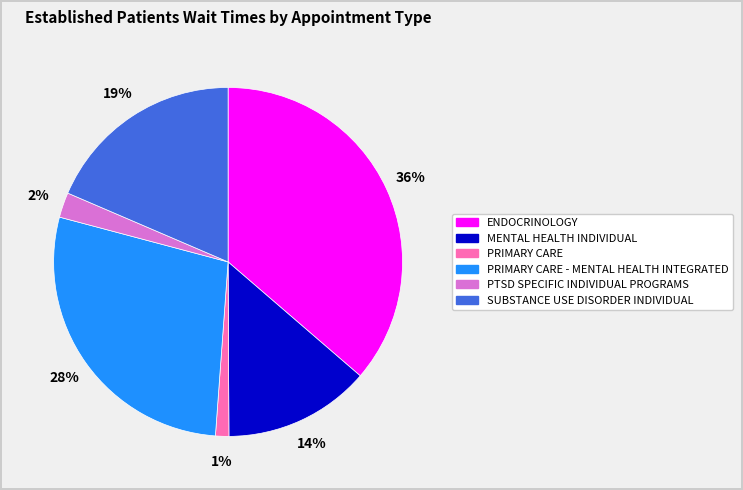

What is the smallest slice in the pie chart?

PRIMARY CARE